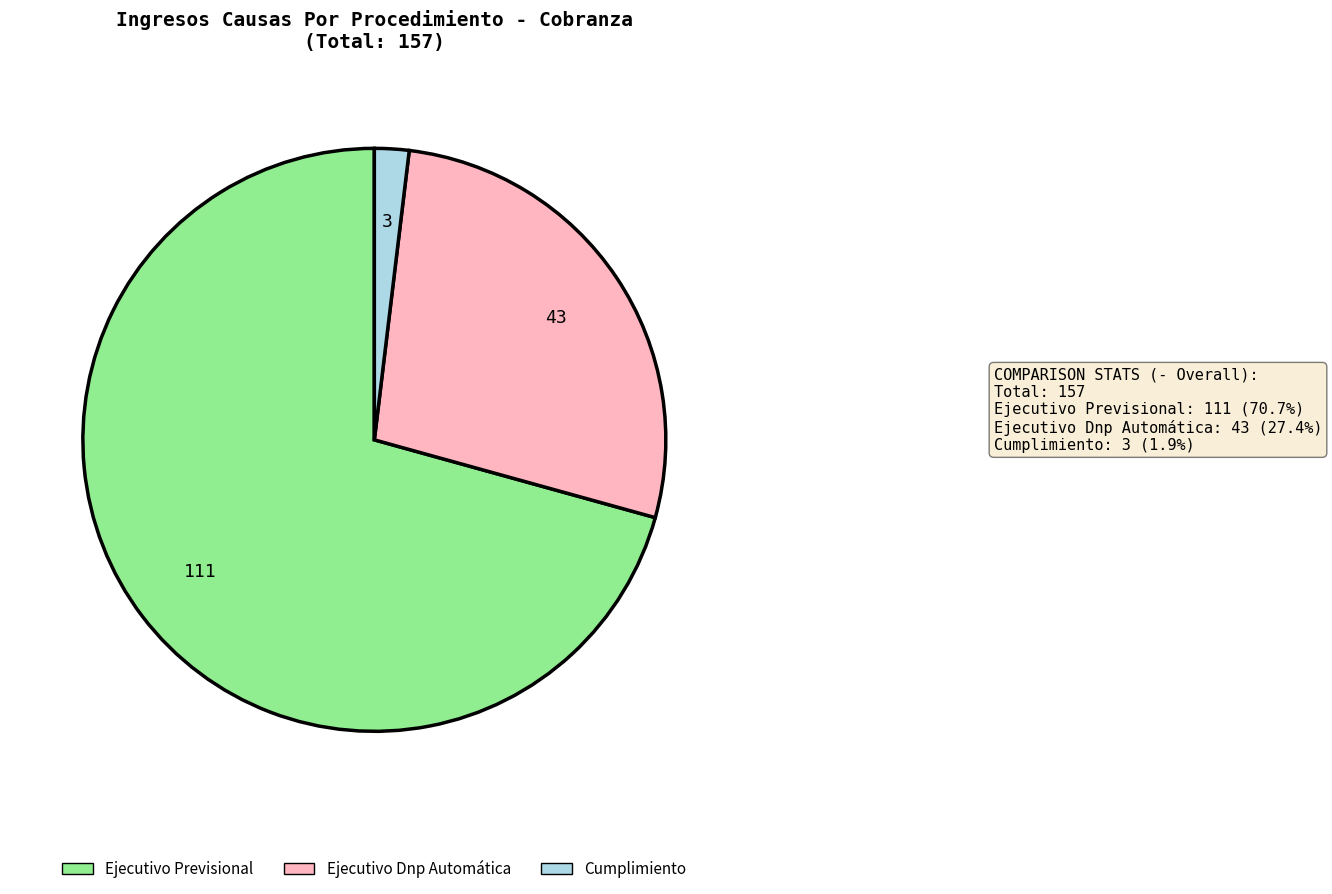

What is the largest slice in the pie chart?

Ejecutivo Previsional